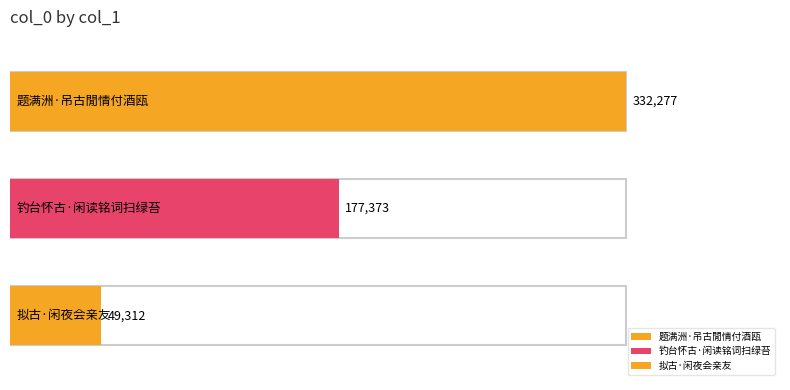

True or false: the data shows 332277 at 题满洲·吊古閒情付酒瓯.

True